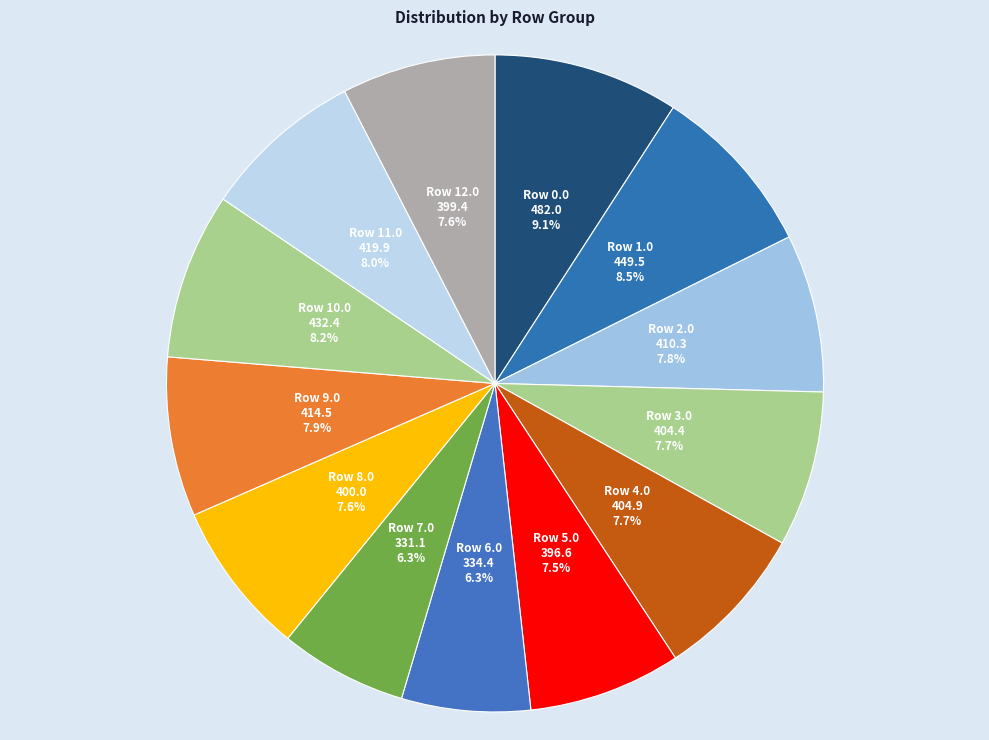

Combined, what portion of the pie is Row 5.0 and Row 8.0?

15.1%